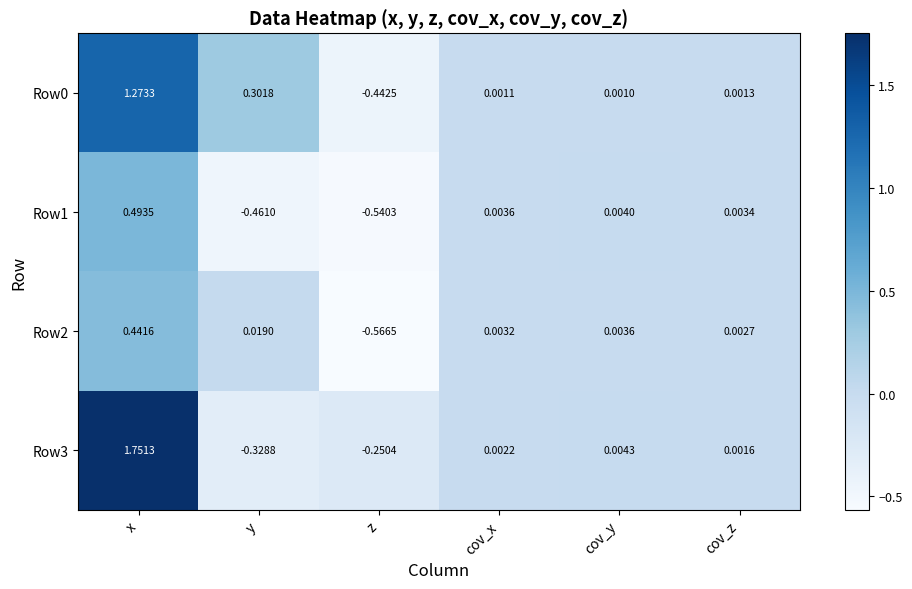

List the labels in order of Row0 value, largest first.

x, y, cov_z, cov_x, cov_y, z